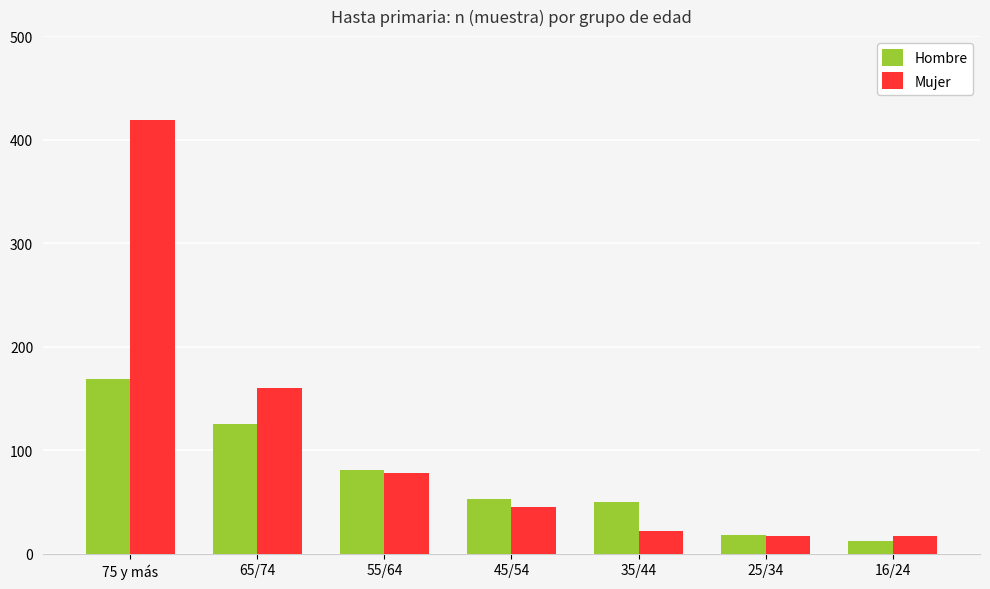

What is the highest value of the Mujer series?

419